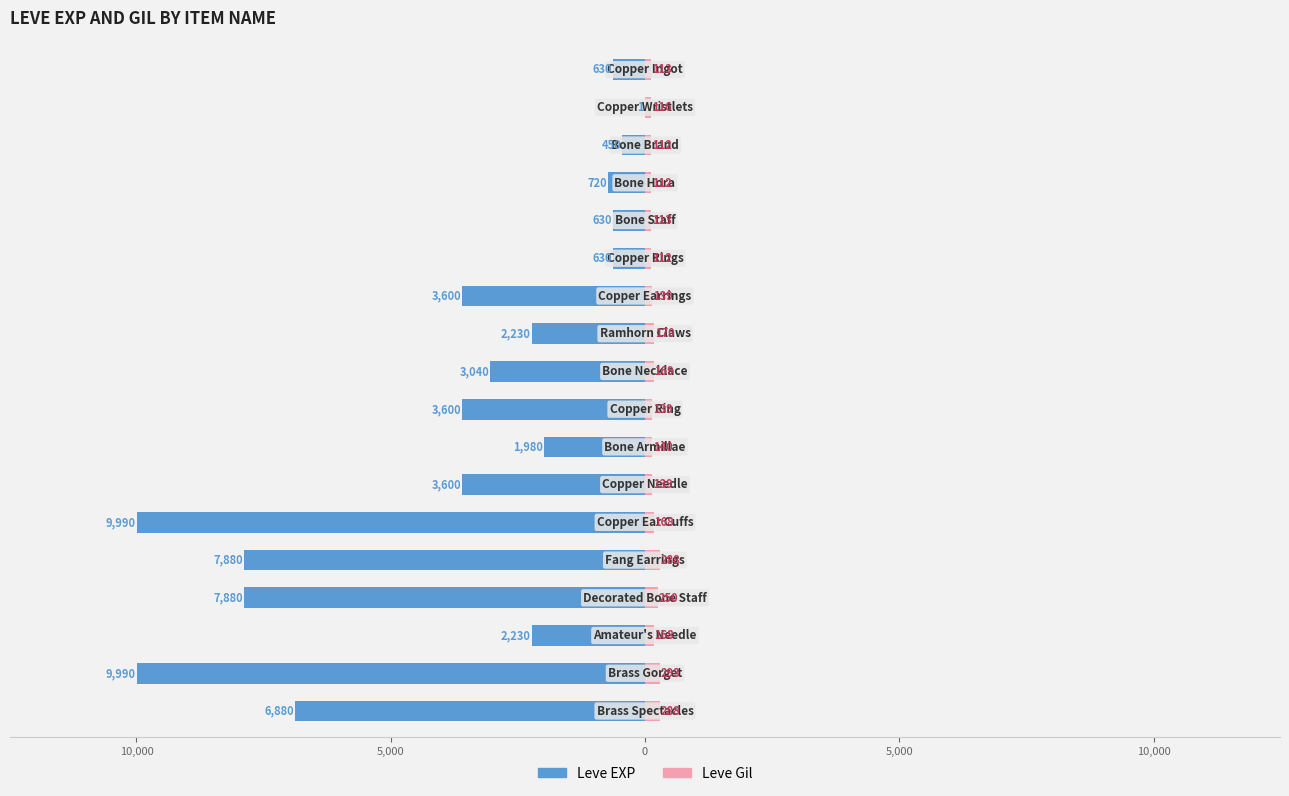

Reading right to left, transcribe all the data shown in this chart.

Leve EXP: -6880	-9990	-2230	-7880	-7880	-9990	-3600	-1980	-3600	-3040	-2230	-3600	-630	-630	-720	-450	-1	-630
Leve Gil: 288	293	168	250	288	168	139	140	139	169	170	139	112	113	112	112	116	113